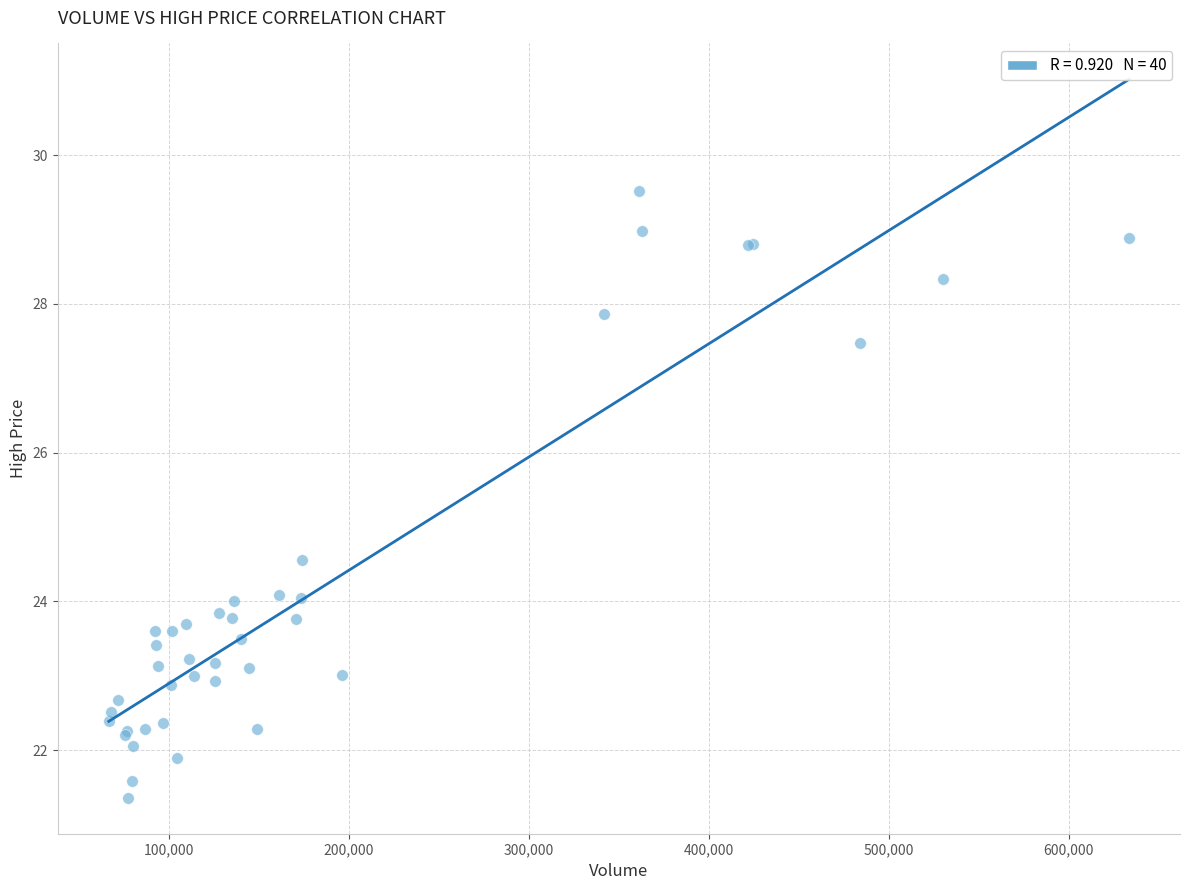

What Y value in the scatter plot is closest to 25?

24.6